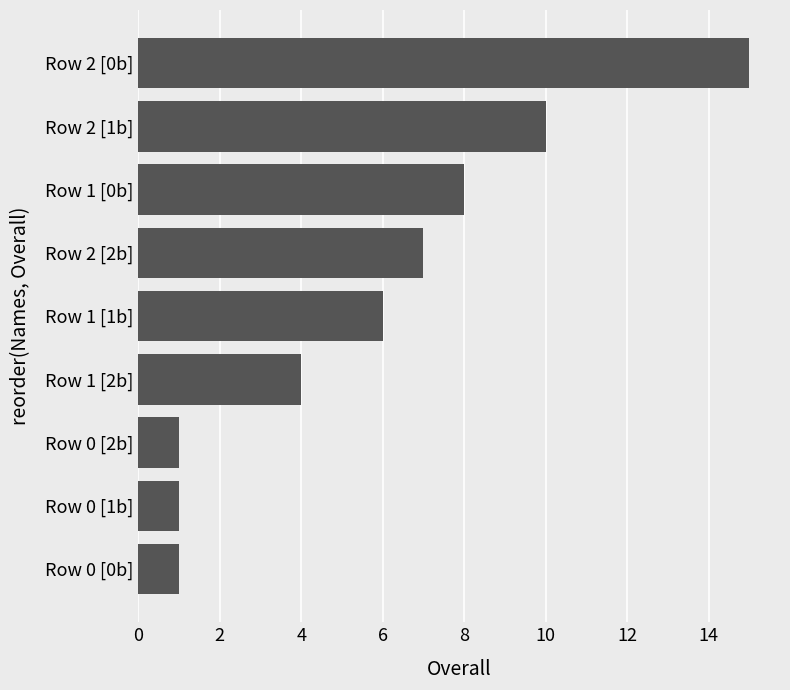

The value at Row 2 [0b] is 21. True or false?

False